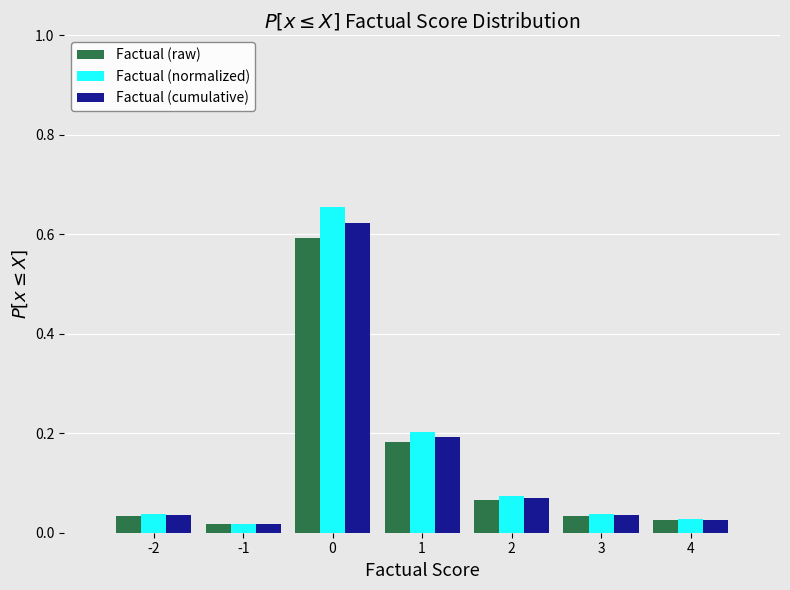

Reading left to right, transcribe this chart: for each range on the x-axis, give the height of each series' bar. The values are not printed on the chart, so give them approximately, as read against the axis.

-2.5 to -1.5: Factual (raw)=0.04	Factual (normalized)=0.04	Factual (cumulative)=0.04
-1.5 to -0.5: Factual (raw)=under 0.02	Factual (normalized)=under 0.02	Factual (cumulative)=under 0.02
-0.5 to 0.5: Factual (raw)=0.60	Factual (normalized)=0.66	Factual (cumulative)=0.62
0.5 to 1.5: Factual (raw)=0.18	Factual (normalized)=0.20	Factual (cumulative)=0.20
1.5 to 2.5: Factual (raw)=0.06	Factual (normalized)=0.08	Factual (cumulative)=0.08
2.5 to 3.5: Factual (raw)=0.04	Factual (normalized)=0.04	Factual (cumulative)=0.04
3.5 to 4.5: Factual (raw)=0.02	Factual (normalized)=0.02	Factual (cumulative)=0.02